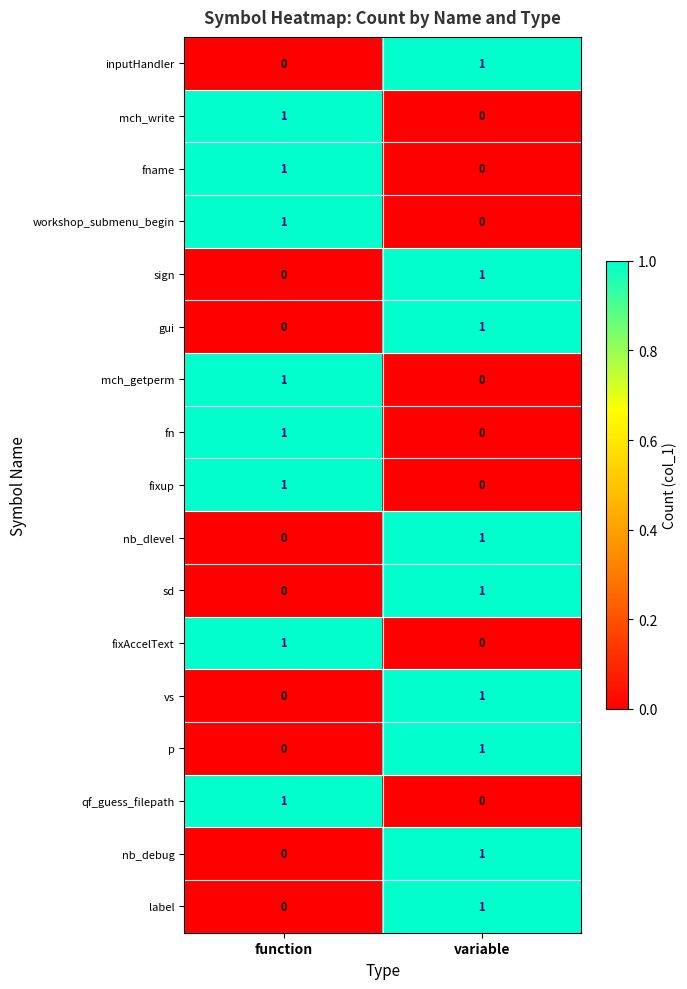

At which label does vs reach its minimum?

function